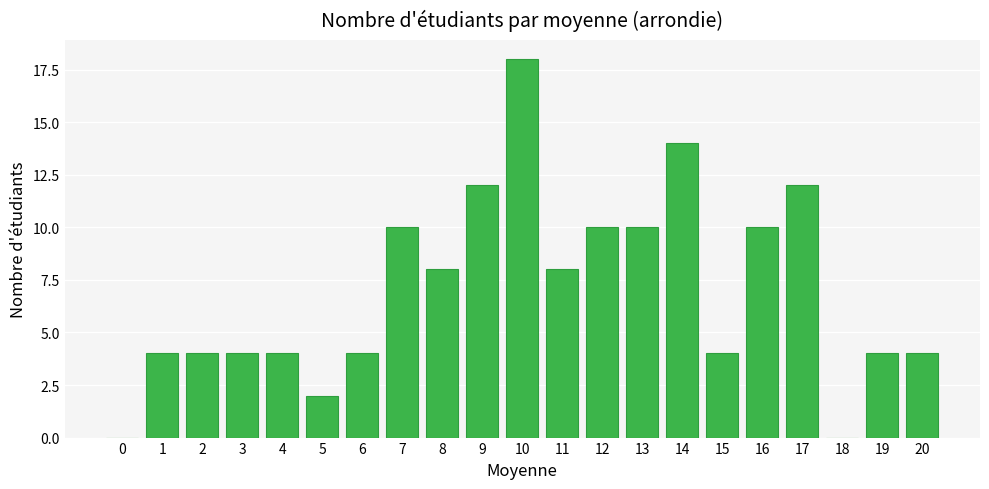

Reading left to right, what are all the values shown in this chart?

0=0	1=4	2=4	3=4	4=4	5=2	6=4	7=10	8=8	9=12	10=18	11=8	12=10	13=10	14=14	15=4	16=10	17=12	18=0	19=4	20=4